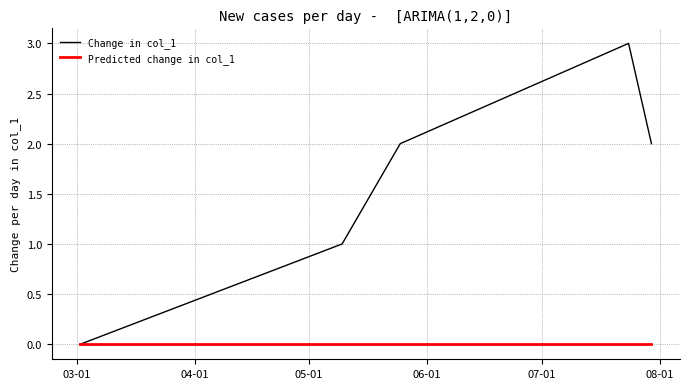

Rank the series by their average value, from lowest to highest.

Predicted change in col_1, Change in col_1